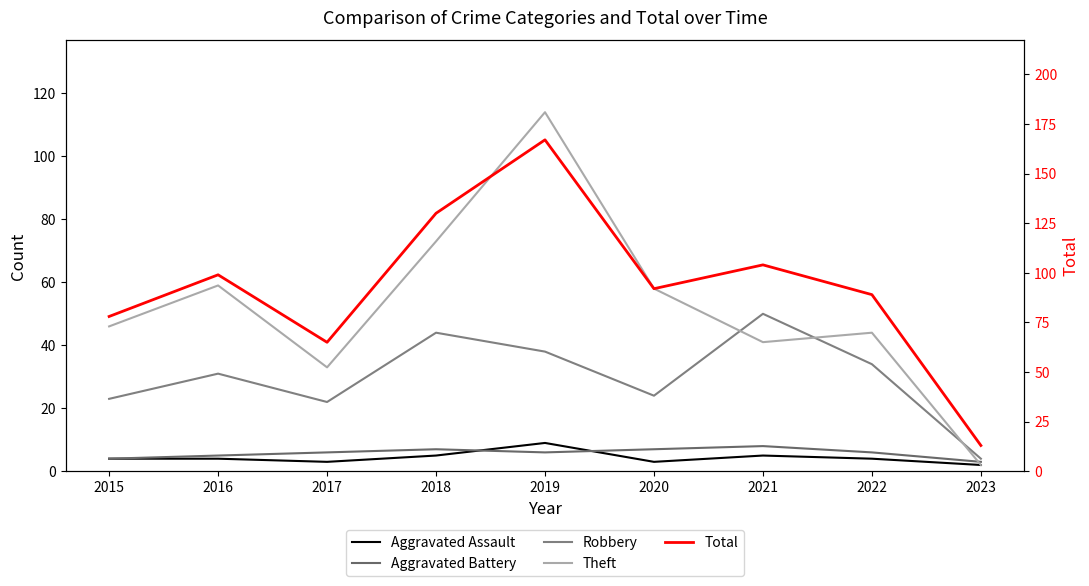

True or false: Robbery has a value of 24 at 2020.

True